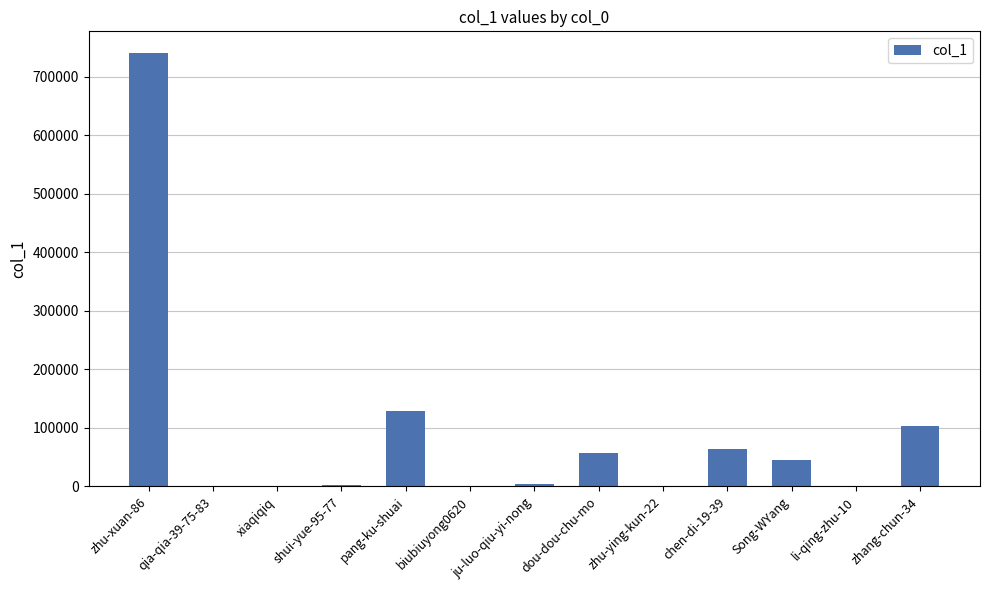

What is the greatest value displayed?

740832